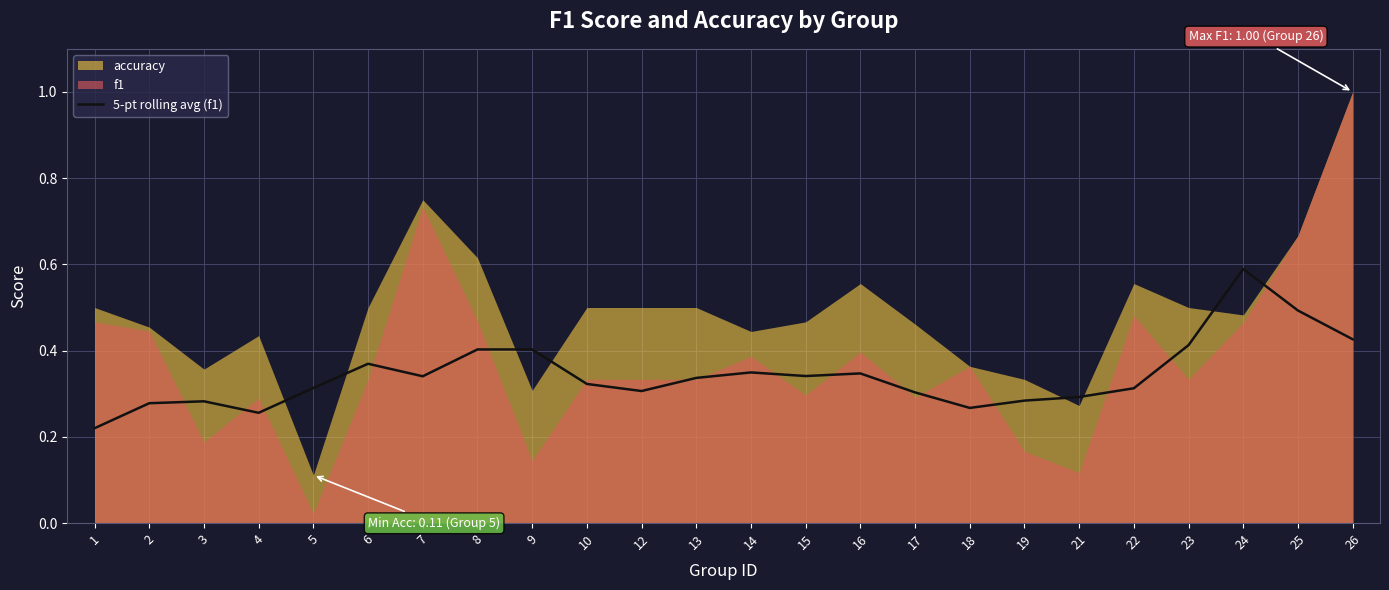

At which label does 5-pt rolling avg (f1) reach its peak?

24